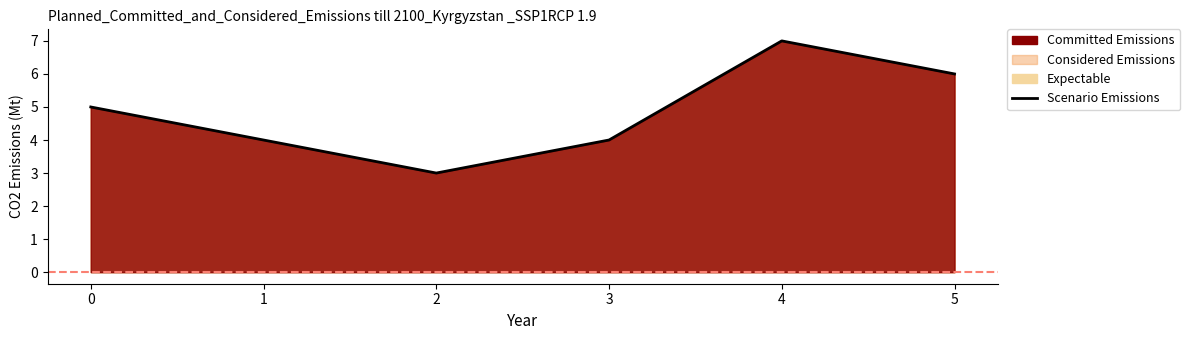

How many points are lower than both their immediate neighbors (excluding endpoints)?

1